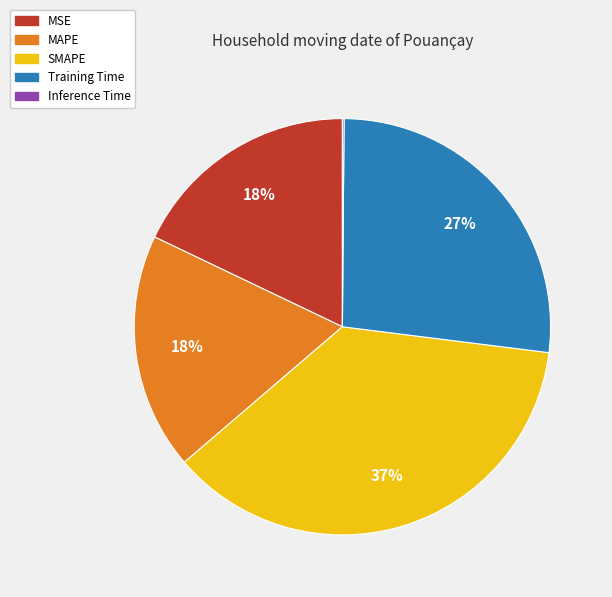

Is there a majority slice in this chart?

No